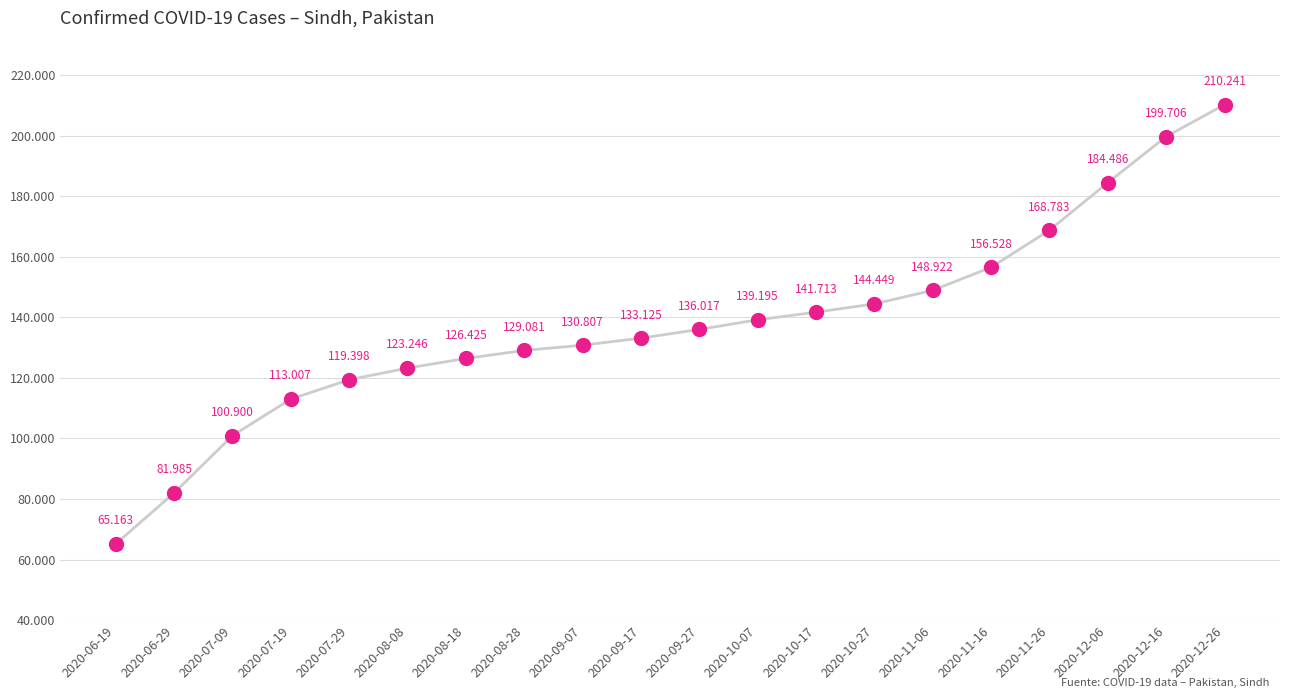

Does the chart have visible grid lines?

Yes